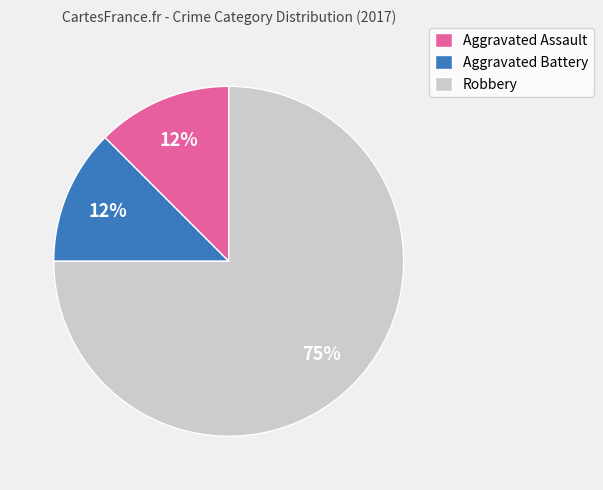

Which has a higher value, Aggravated Assault or Robbery?

Robbery